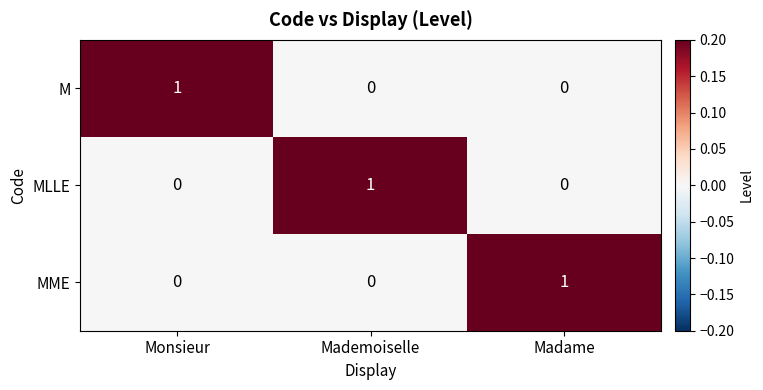

Which category has the highest value in the MME series?

Madame